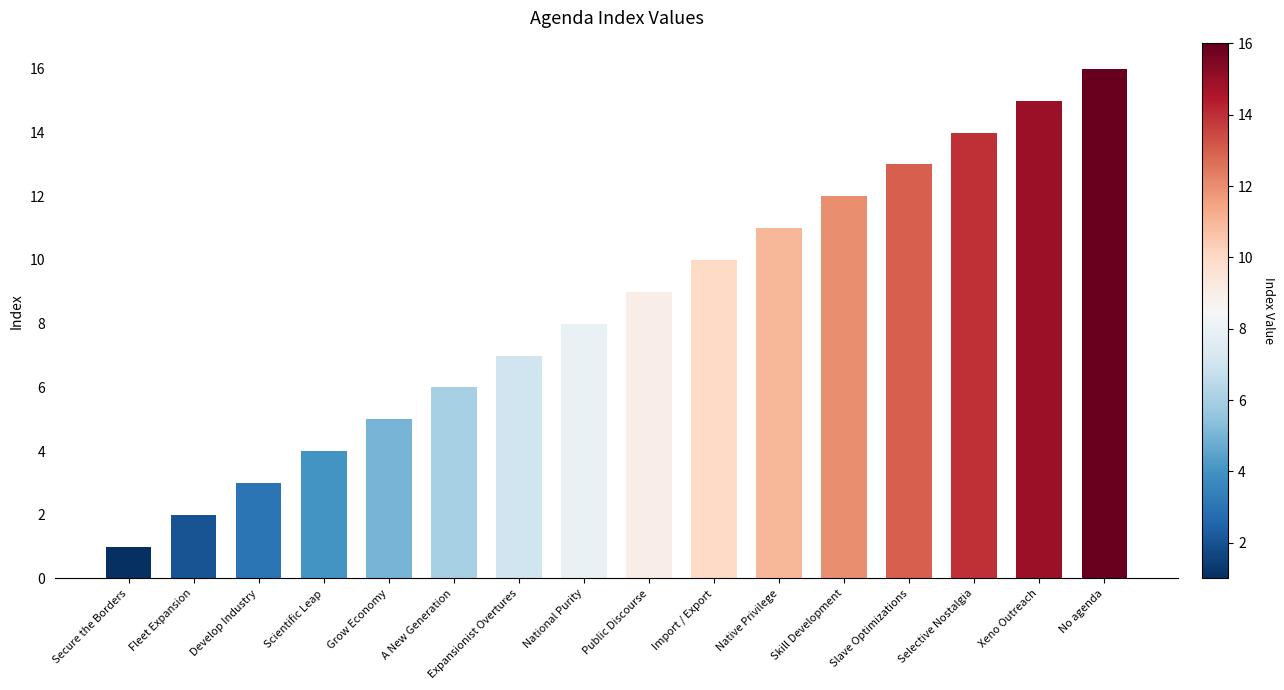

How many data points are less than 9?

8